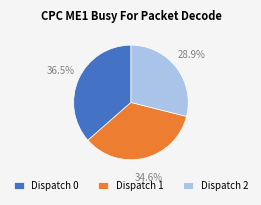

Is the sum of Dispatch 2 and Dispatch 1 greater than half?

Yes